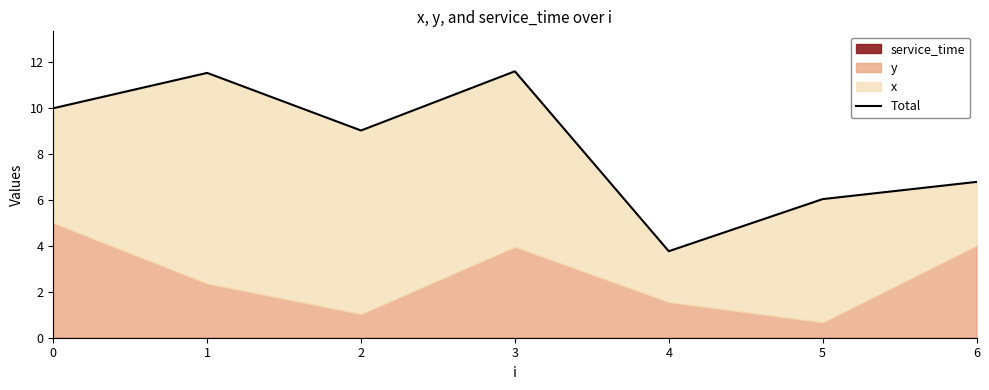

What is the approximate value at 4?

3.8